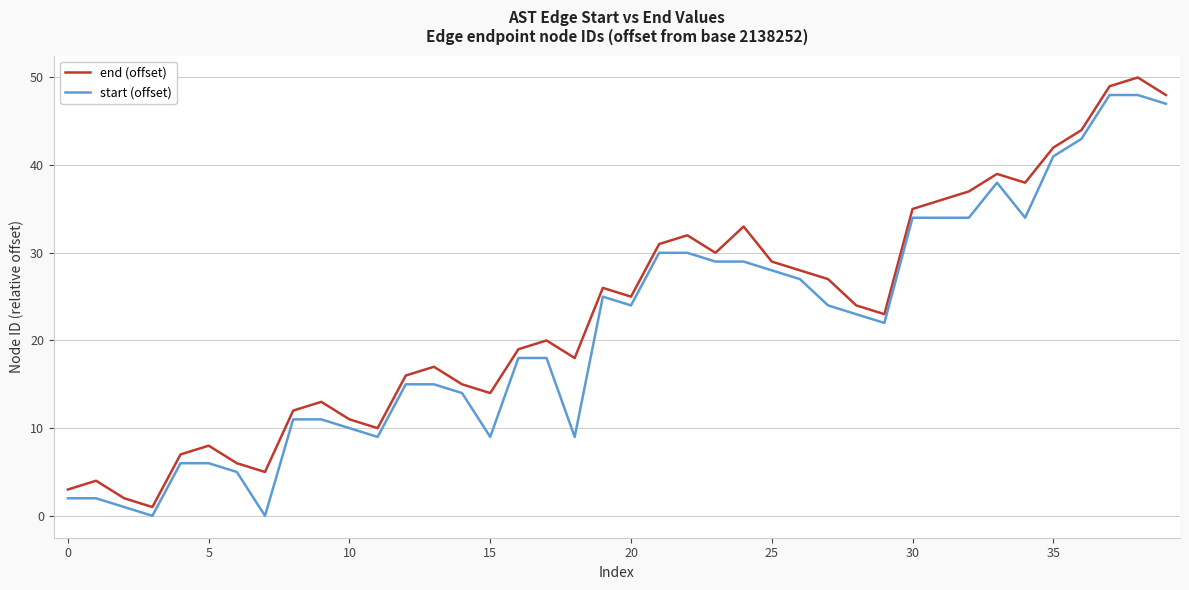

Reading left to right, transcribe all the data shown in this chart.

end (offset): 3	4	2	1	7	8	6	5	12	13	11	10	16	17	15	14	19	20	18	26	25	31	32	30	33	29	28	27	24	23	35	36	37	39	38	42	44	49	50	48
start (offset): 2	2	1	0	6	6	5	0	11	11	10	9	15	15	14	9	18	18	9	25	24	30	30	29	29	28	27	24	23	22	34	34	34	38	34	41	43	48	48	47